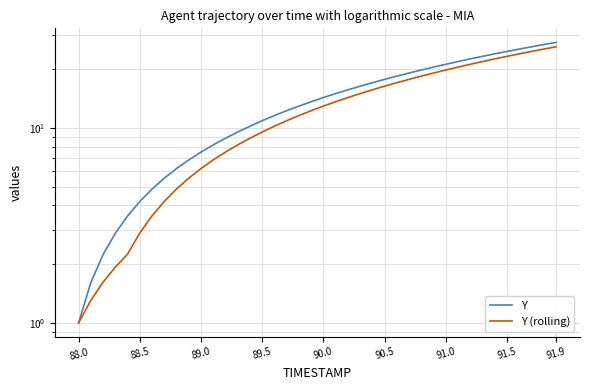

What position from the left is 91.5?

8